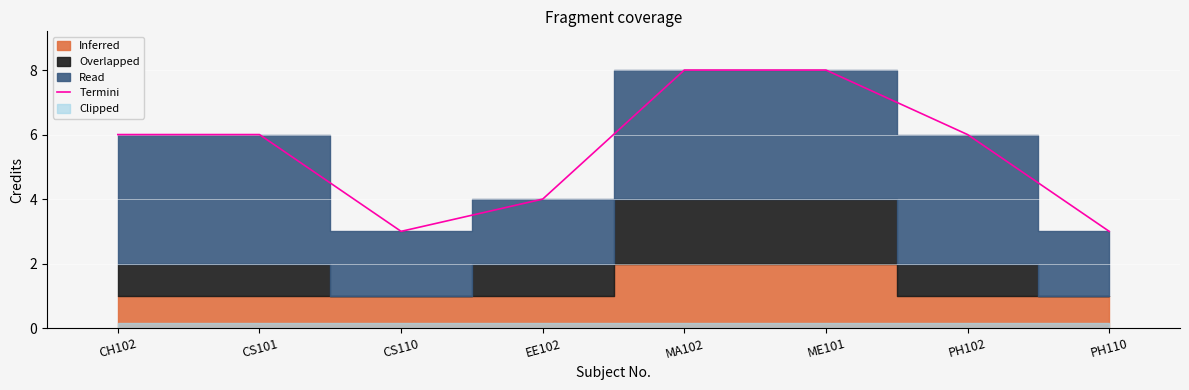

What is the difference between the second highest and second lowest values?

5